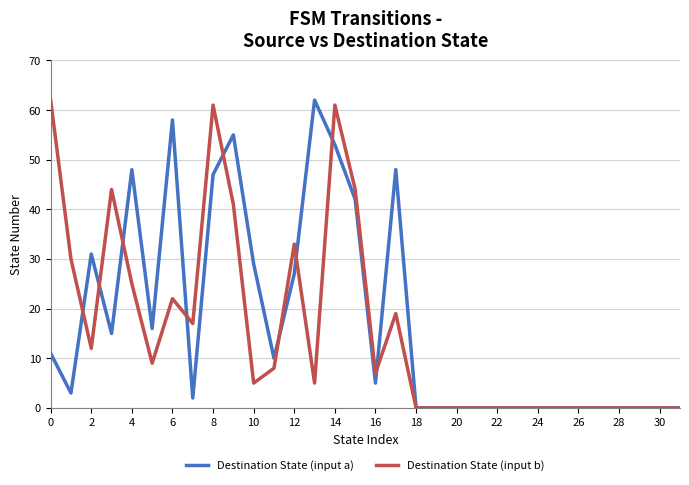

What is the highest value of the Destination State (input b) series?

62